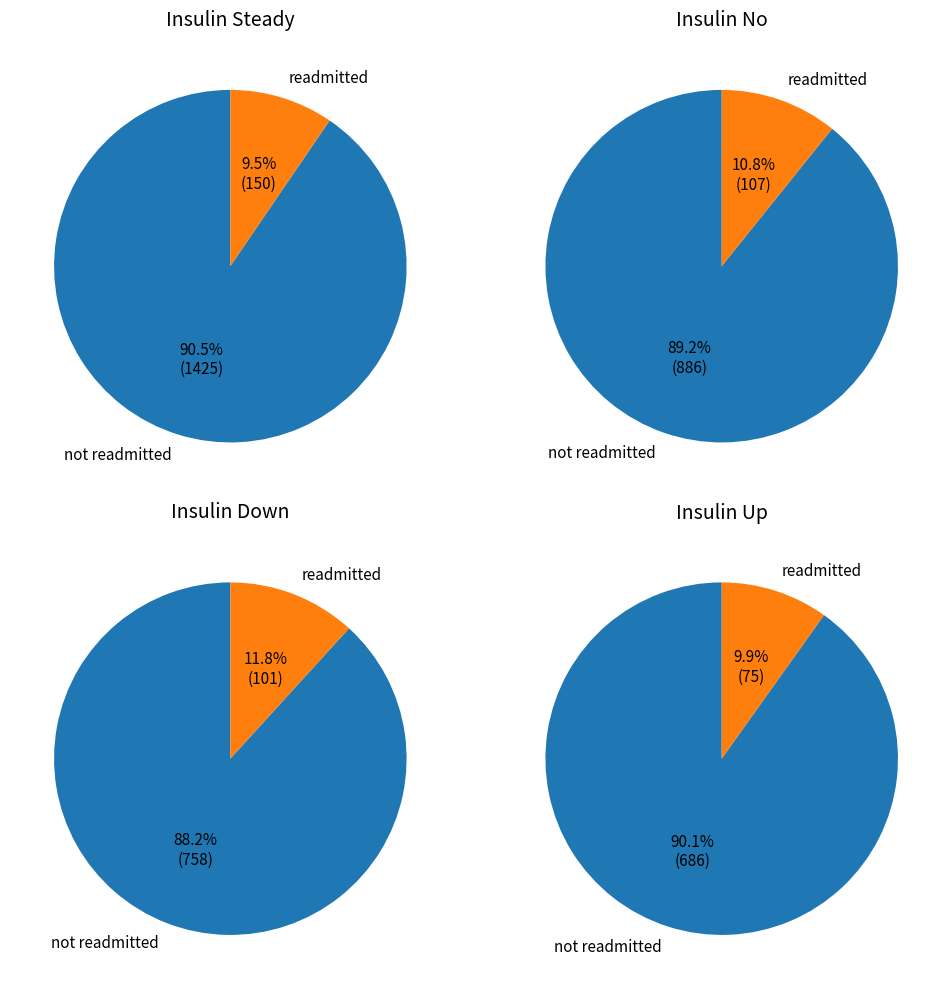

Combined, do 9 and 15 account for over 50%?

No